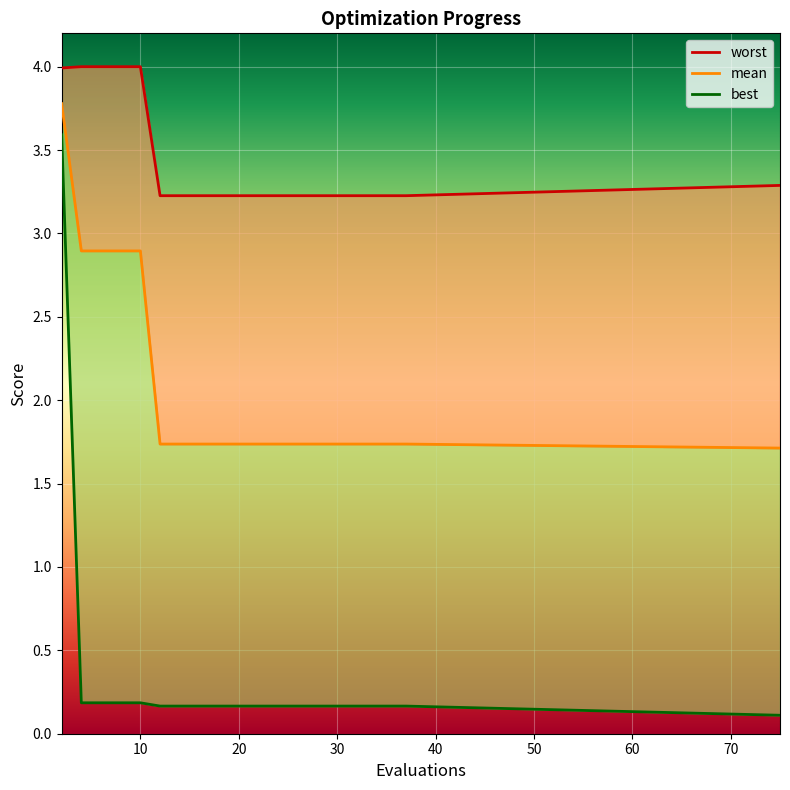

True or false: mean has more than 1 points higher than both neighbors.

False